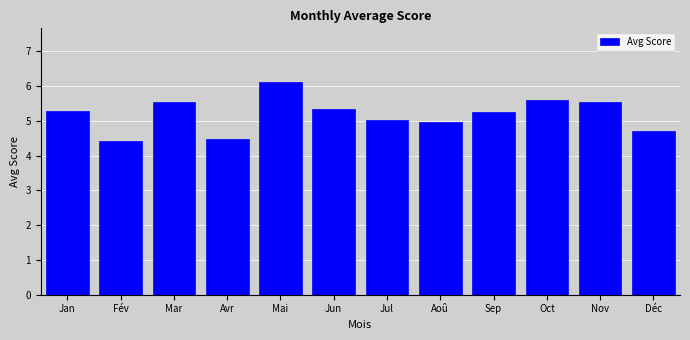

Reading left to right, list all the values displayed in this chart.

5.3	4.4	5.5	4.5	6.1	5.3	5.0	5.0	5.3	5.6	5.5	4.7